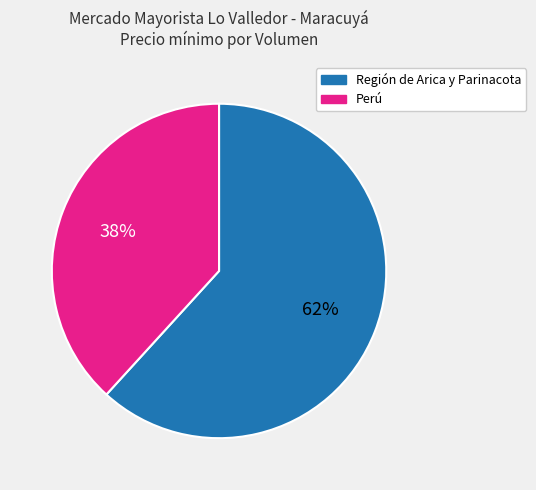

Is it true that Región de Arica y Parinacota is 74% of the pie?

False